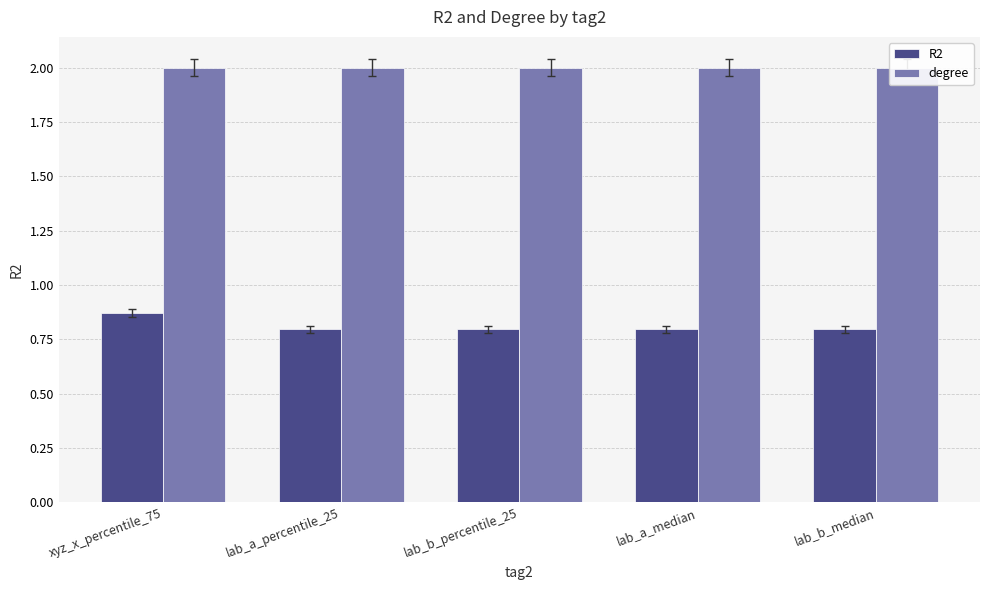

Which has a higher value, lab_b_percentile_25 or xyz_x_percentile_75?

xyz_x_percentile_75